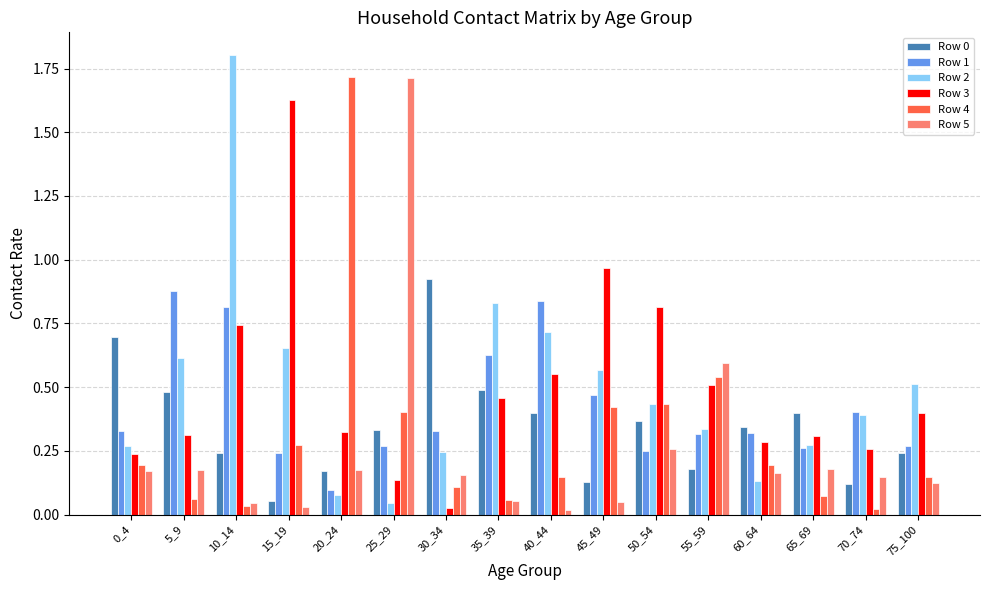

Which series changed the most between 15_19 and 55_59?

Row 3